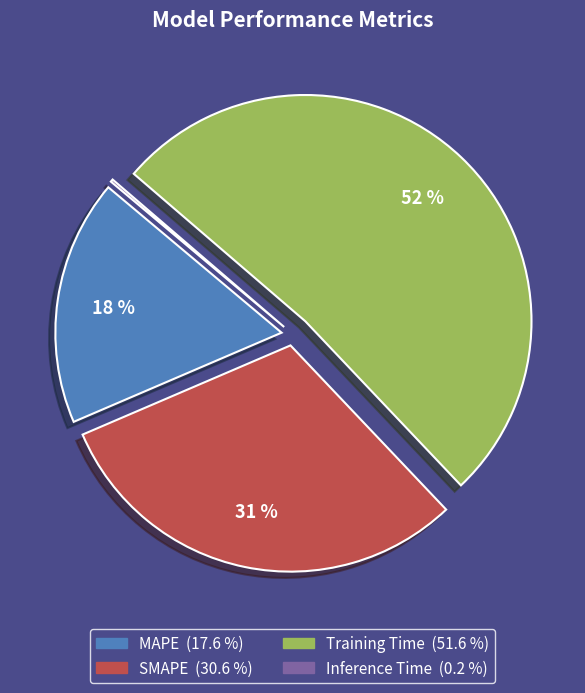

Is Training Time the majority of the pie?

Yes